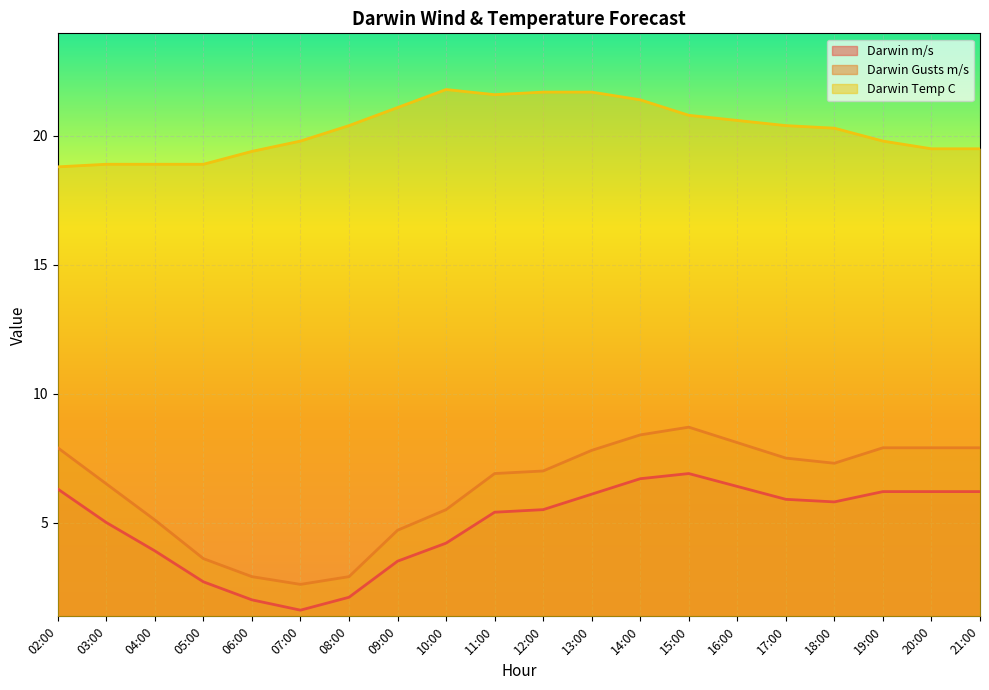

True or false: Darwin m/s and Darwin Gusts m/s cross at least once.

False